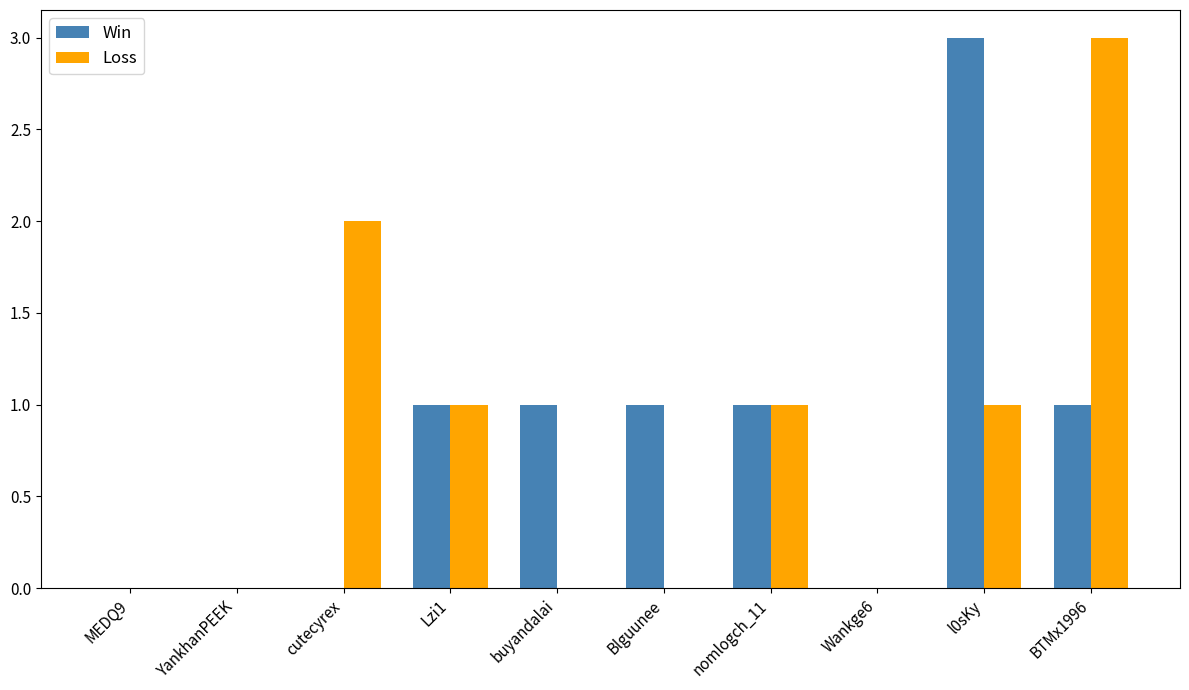

Does the chart contain stacked bars?

No